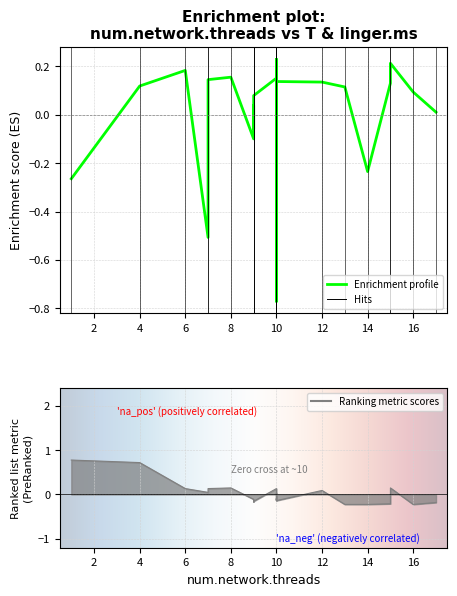

How many lines are shown in the chart?

2